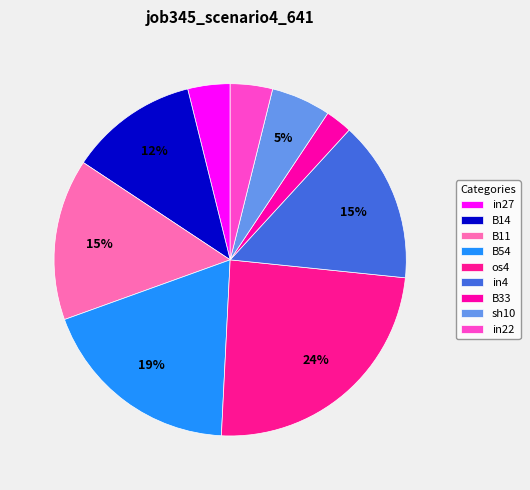

Is sh10 the majority of the pie?

No